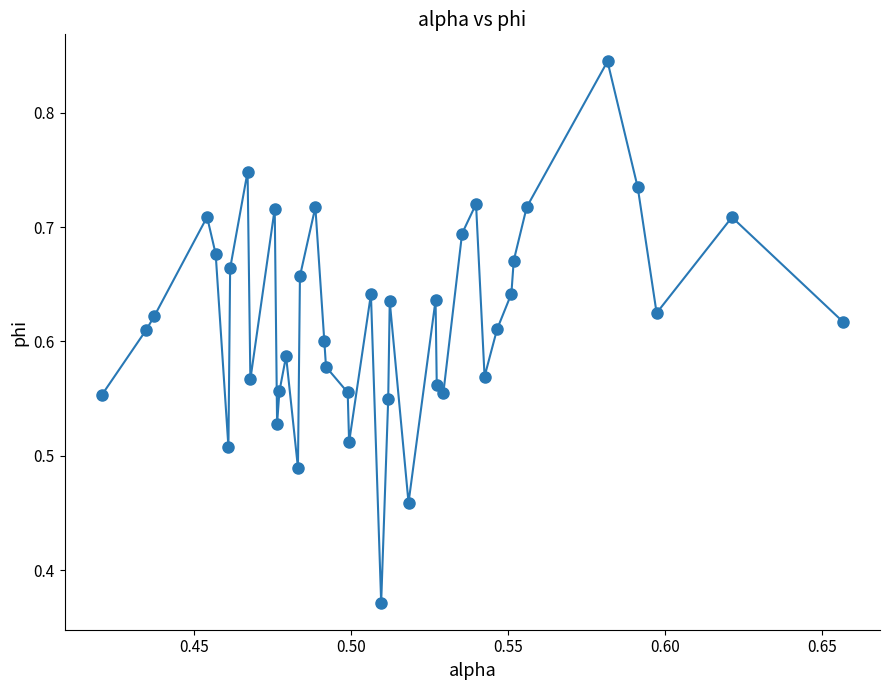

What is the difference between the second highest and second lowest values?

0.3